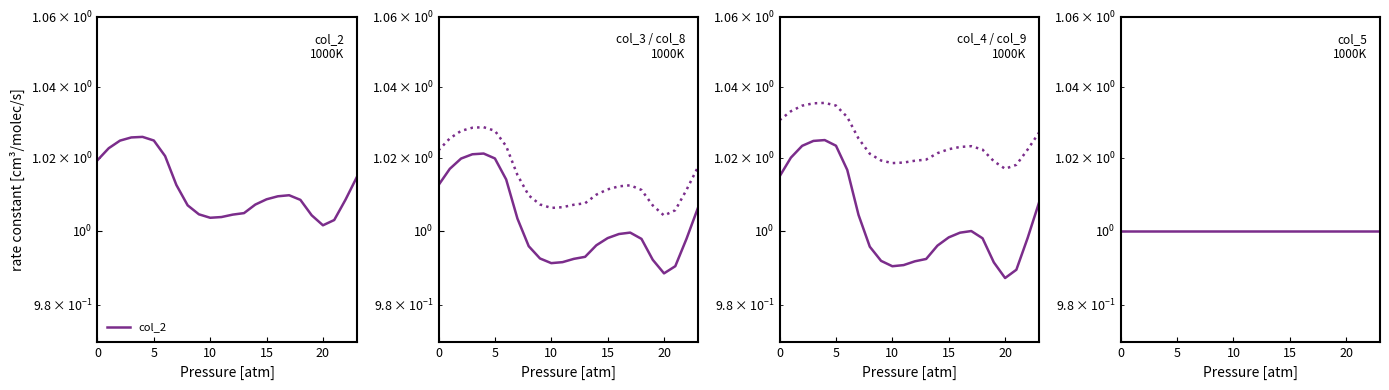

True or false: col_8 has a value of 1.6 at 17.

False